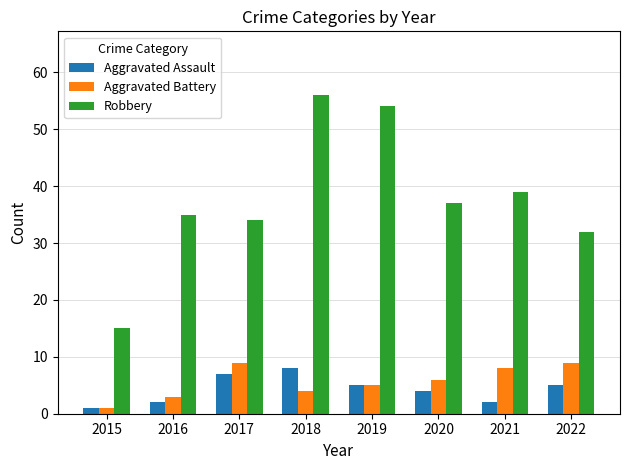

Which series has the largest range (max minus min)?

Robbery